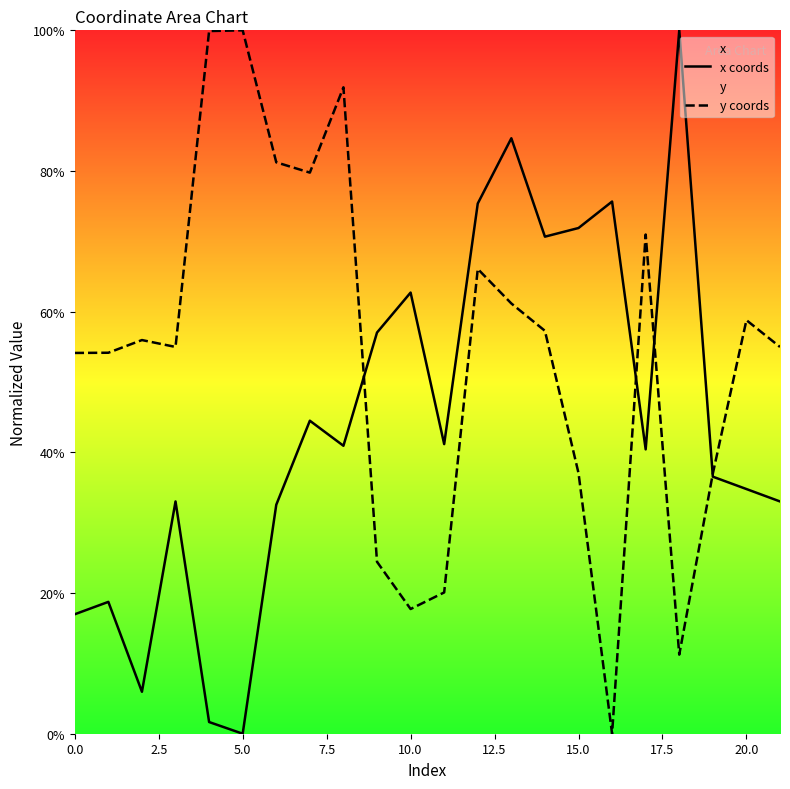

How many series are shown in this chart?

2